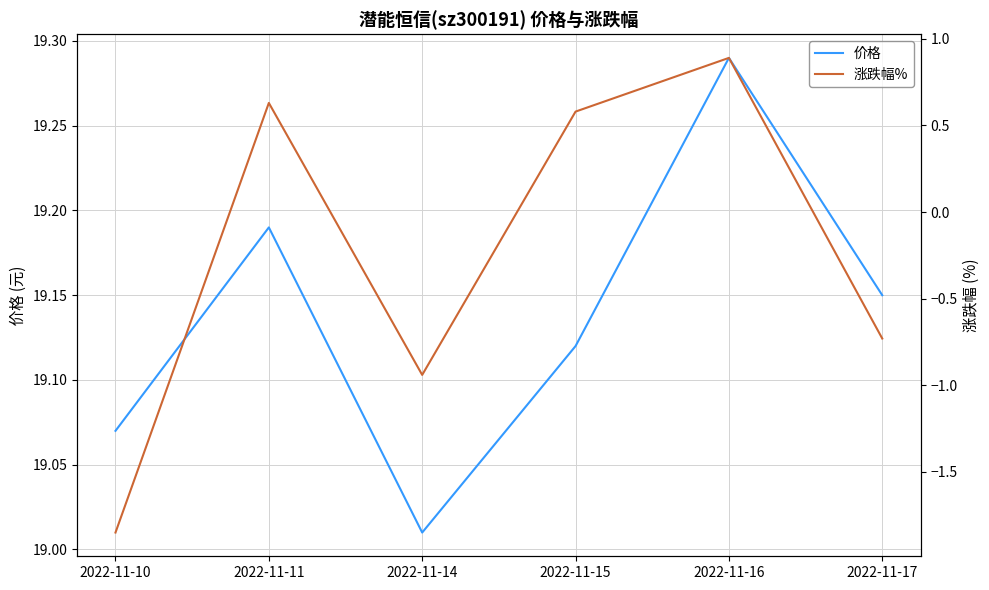

How many data points does each series have?

6